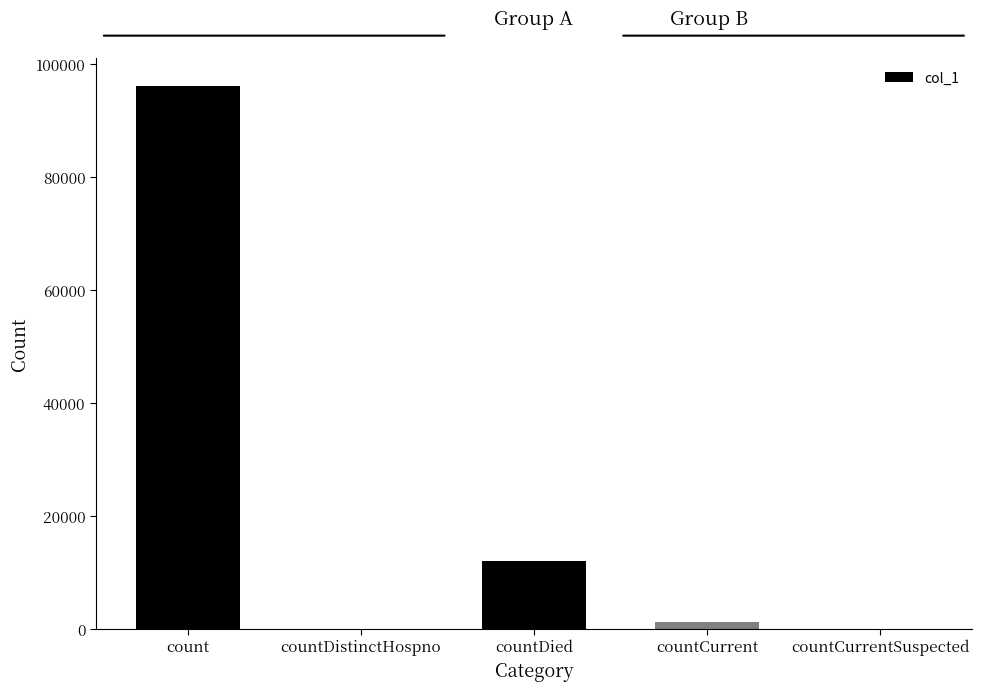

True or false: the data shows 96099 at count.

True